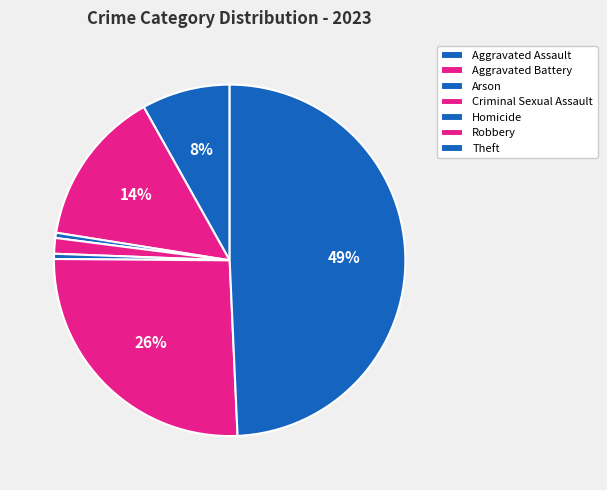

Count the number of slices in the pie.

7